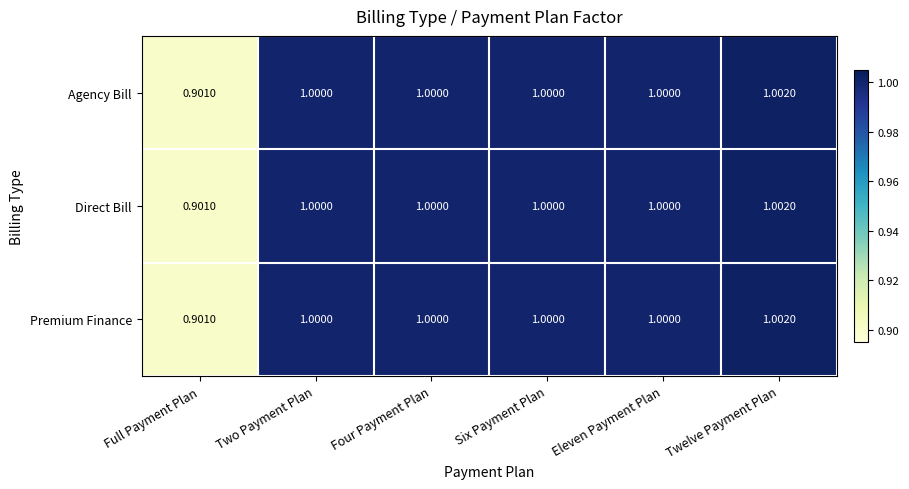

Which label corresponds to the smallest value in the chart?

Full Payment Plan